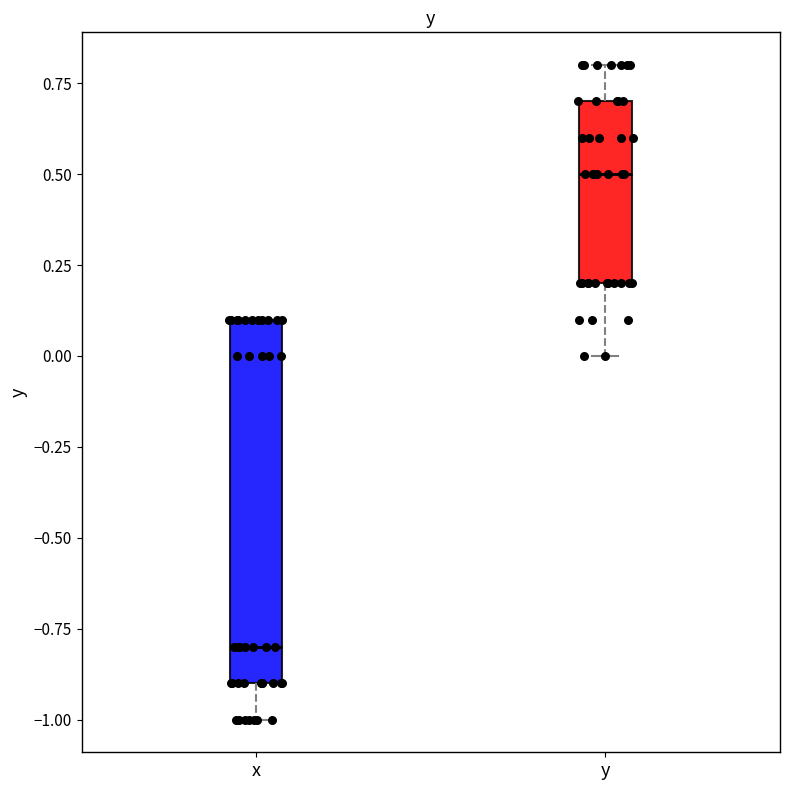

Reading left to right, read every box against the y-axis: the position of its median line, the range the box covers, and the ends of its whiskers. The values are not printed on the chart, so give them approximately, as read against the axis.

x: median -0.8, box -0.9 to 0.1, whiskers -1.0 to 0.1
y: median 0.5, box 0.2 to 0.7, whiskers 0.0 to 0.8